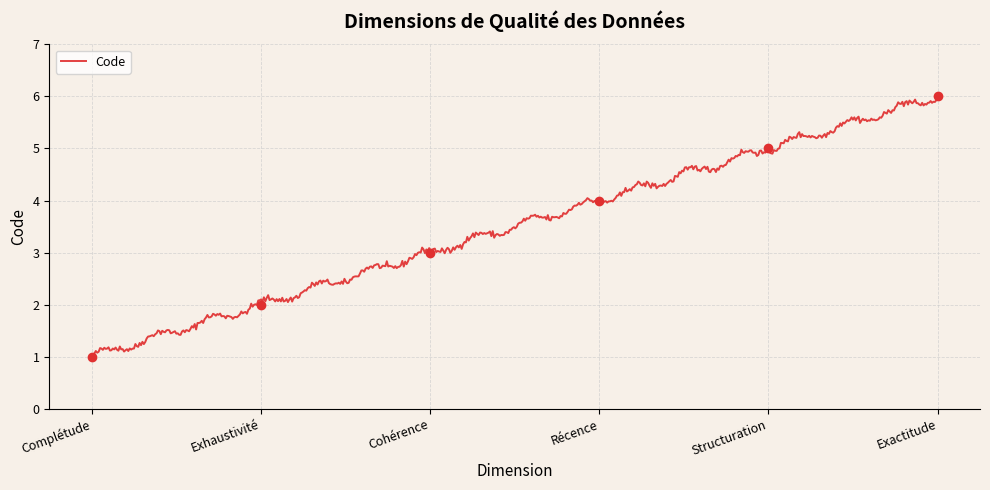

List the labels in order of value, largest first.

Exactitude, Structuration, Récence, Cohérence, Exhaustivité, Complétude